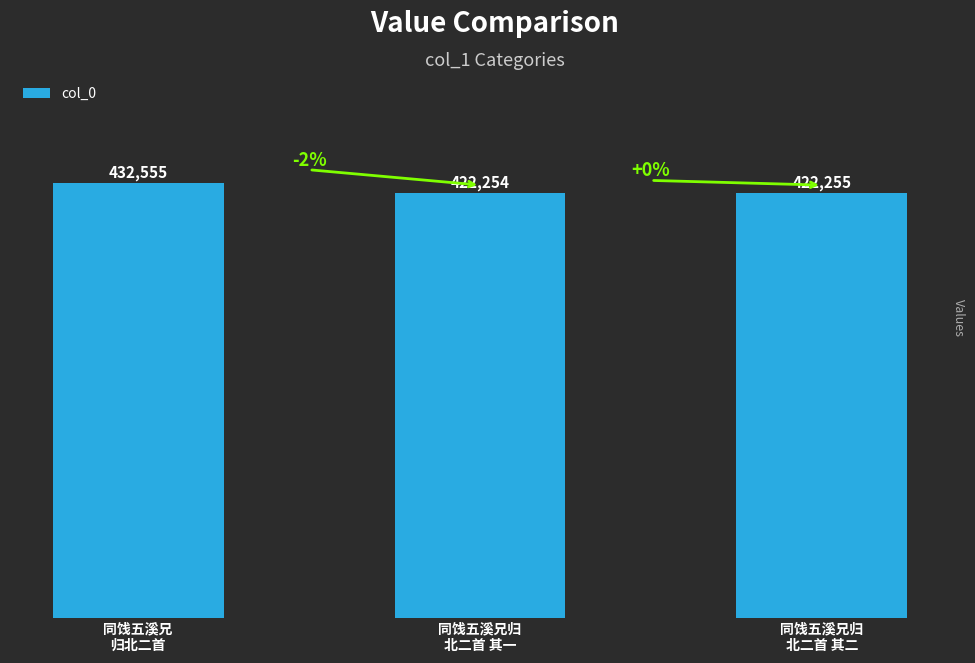

Rank the categories by value from lowest to highest.

同饯五溪兄归
北二首 其一, 同饯五溪兄归
北二首 其二, 同饯五溪兄
归北二首